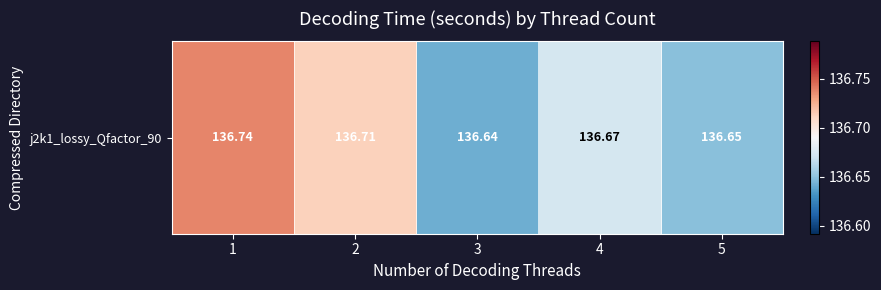

What is the difference between the values at 1 and 3?

0.1